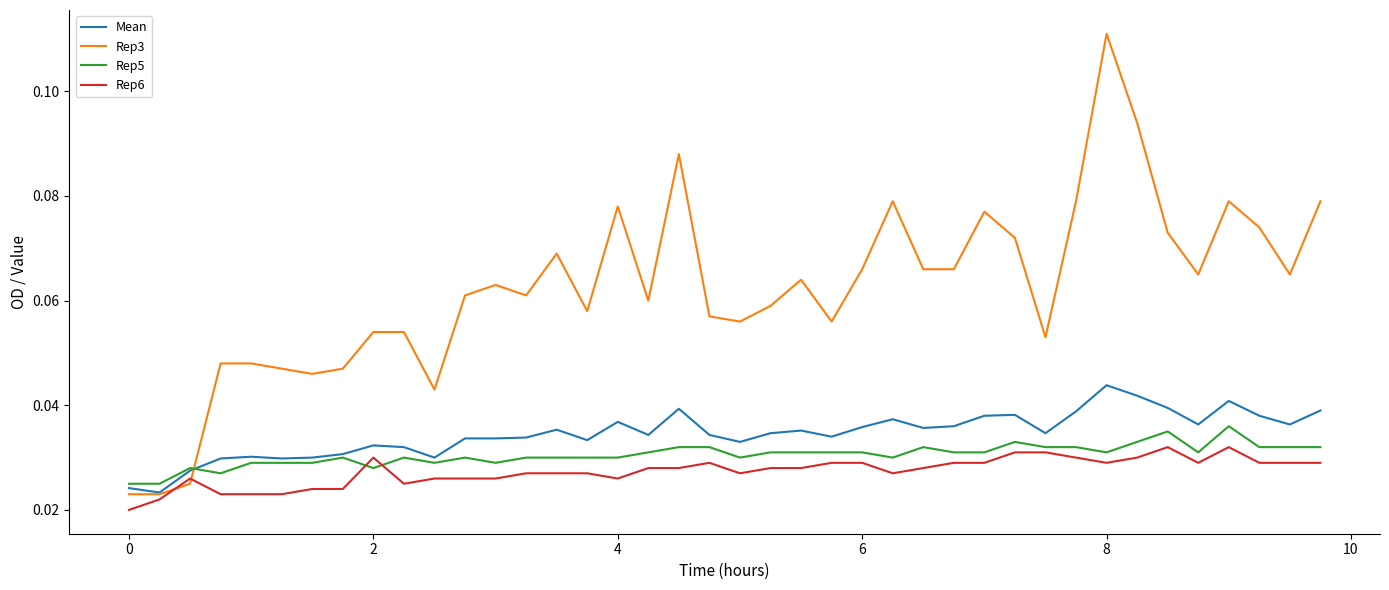

Which series has the largest range (max minus min)?

Rep3